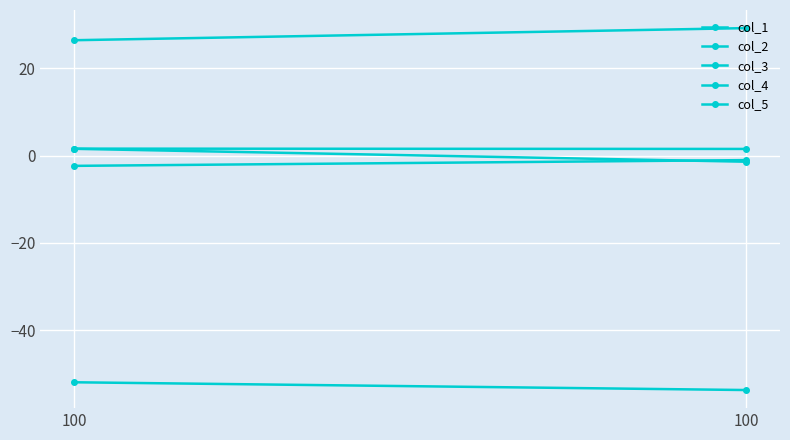

Is this an area chart (filled region under the line)?

No